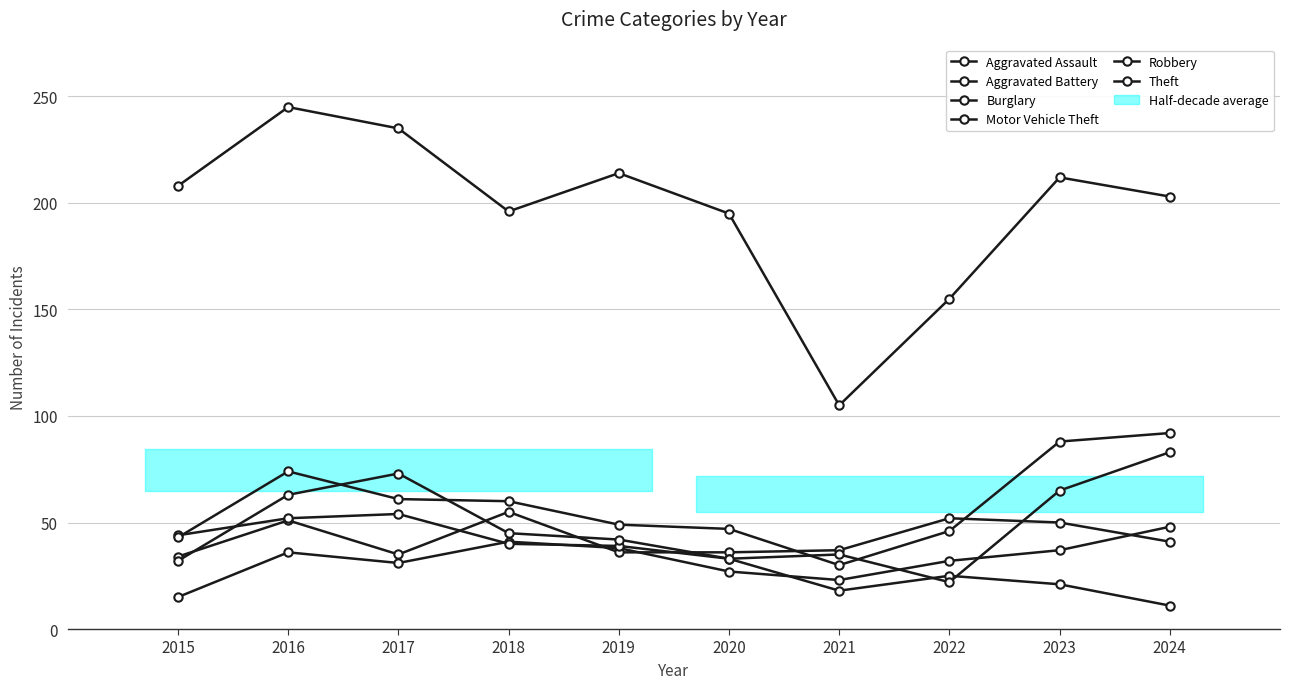

How many interior local peaks does the Robbery series have?

2